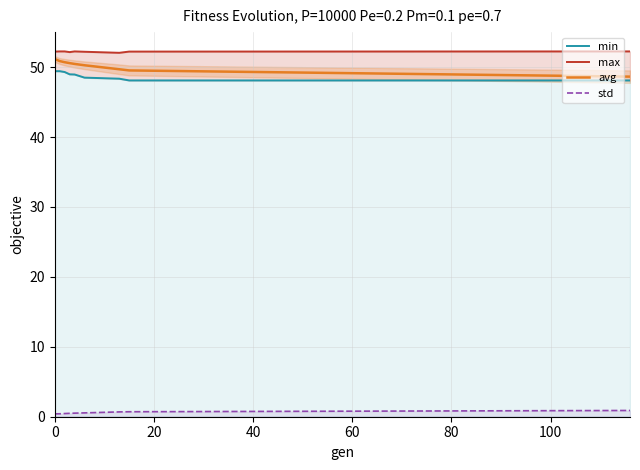

True or false: std and avg intersect in this chart.

False